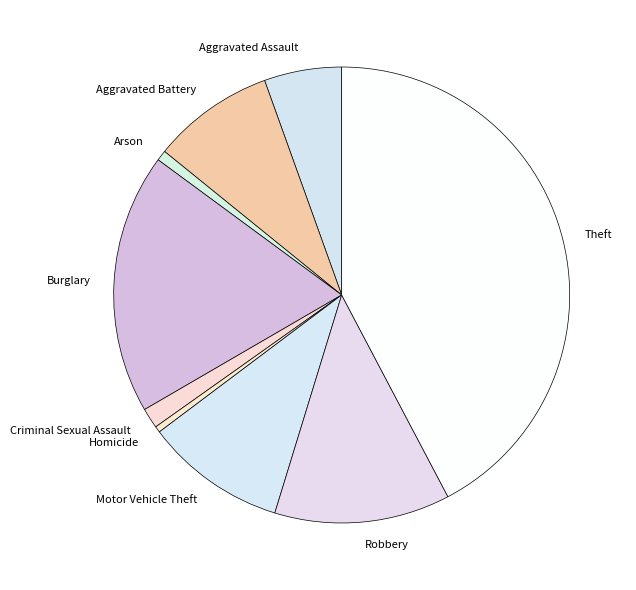

What is the ratio of the value at Theft to the value at Arson?

57.4